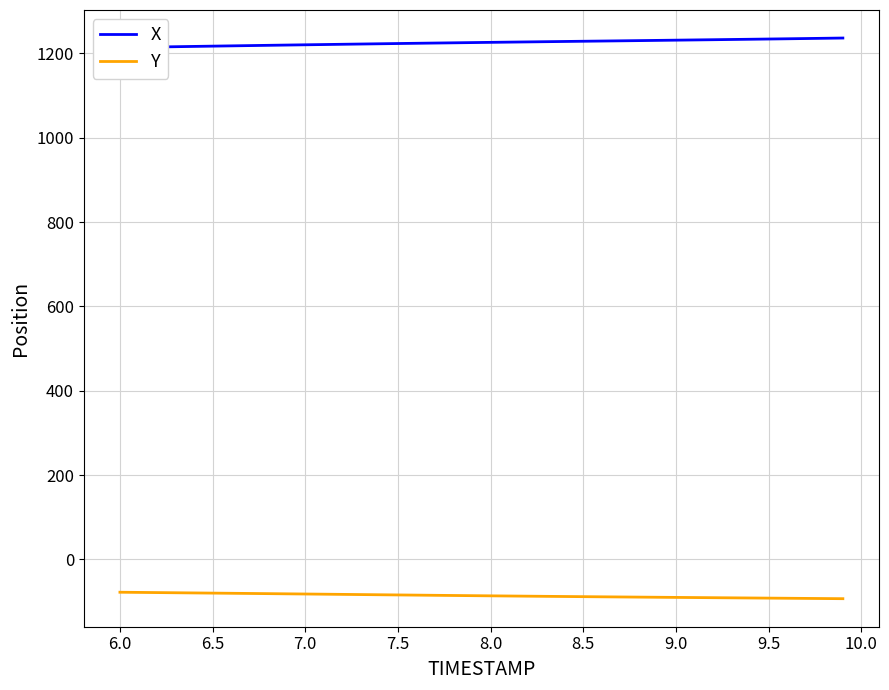

What is the highest value of the Y series?

-77.7